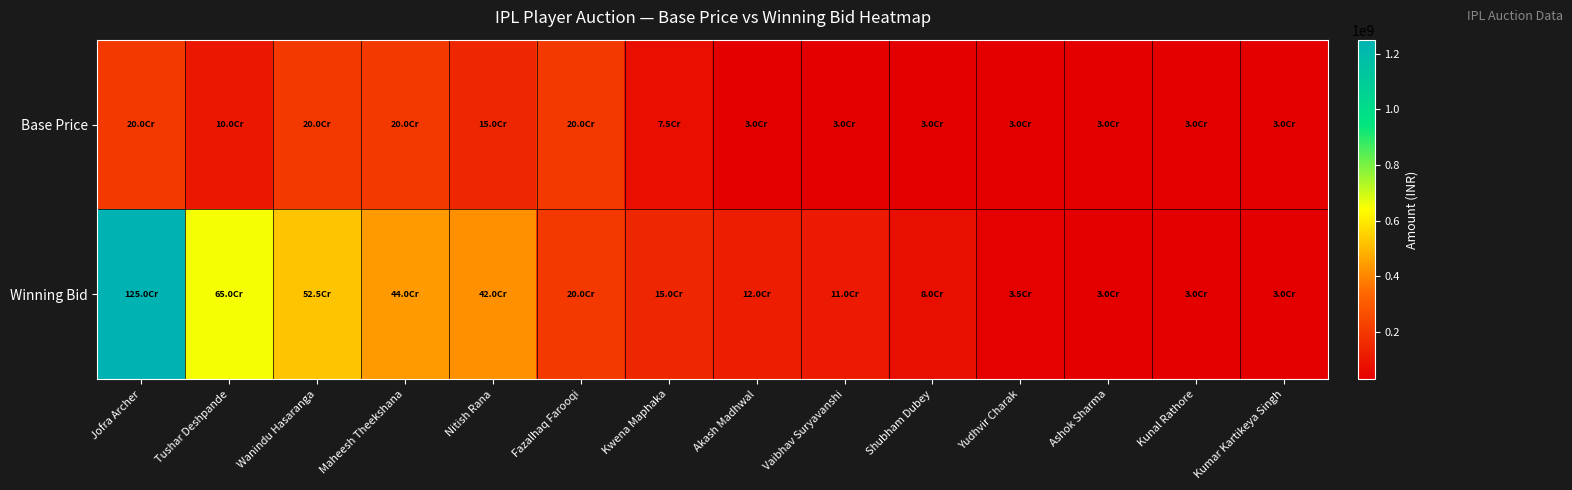

How many distinct data groups are displayed?

2